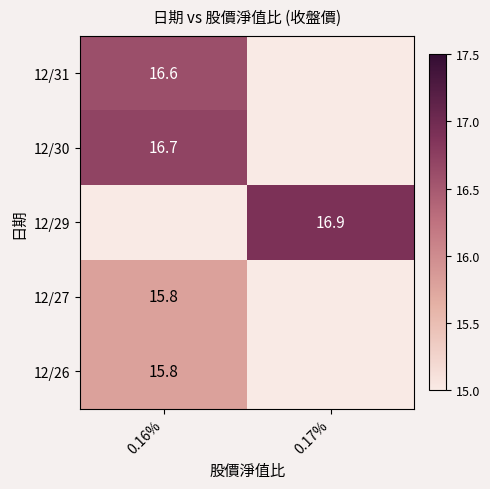

True or false: 12/30 has a value of 7.4 at 0.16%.

False